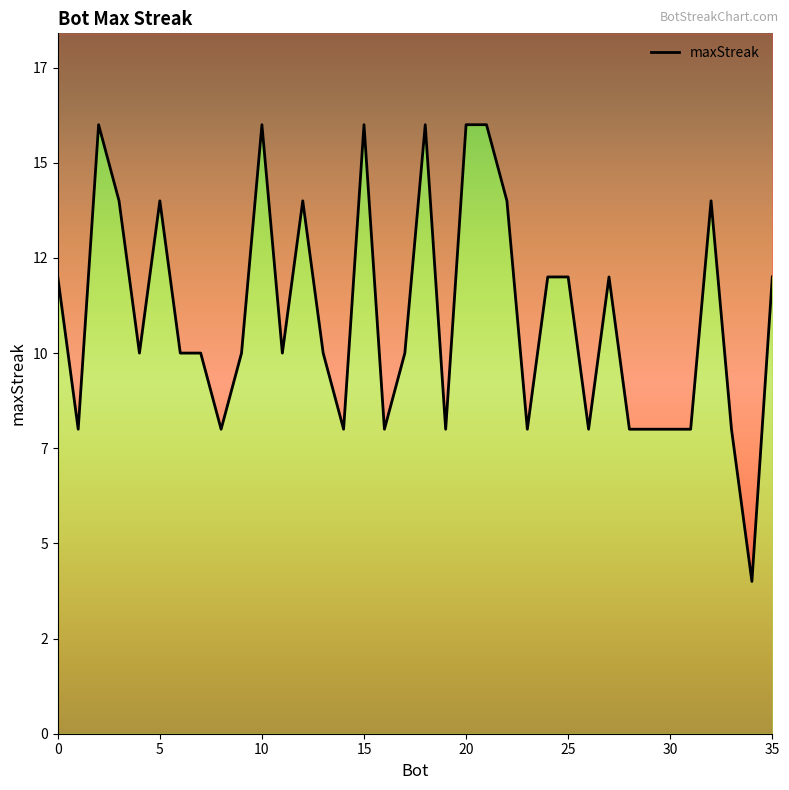

Reading left to right, list all the values displayed in this chart.

21=16	20=16	18=16	15=16	10=16	2=16	32=14	22=14	12=14	5=14	3=14	35=12	27=12	25=12	24=12	0=12	17=10	13=10	11=10	9=10	7=10	6=10	4=10	33=8	31=8	30=8	29=8	28=8	26=8	23=8	19=8	16=8	14=8	8=8	1=8	34=4